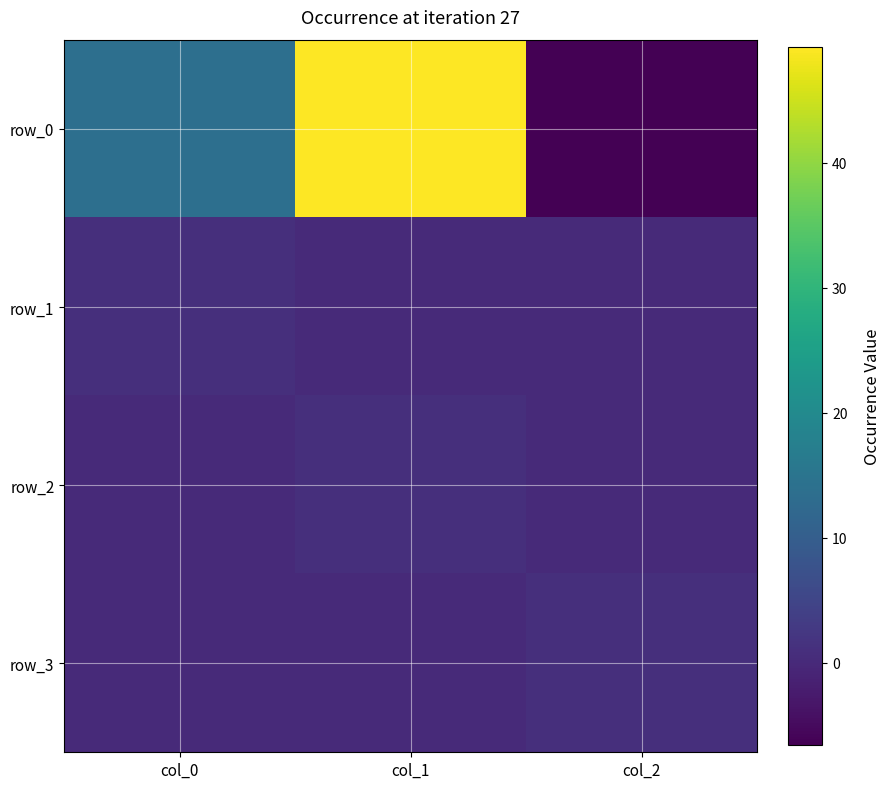

Between col_1 and col_2, which is larger?

col_1